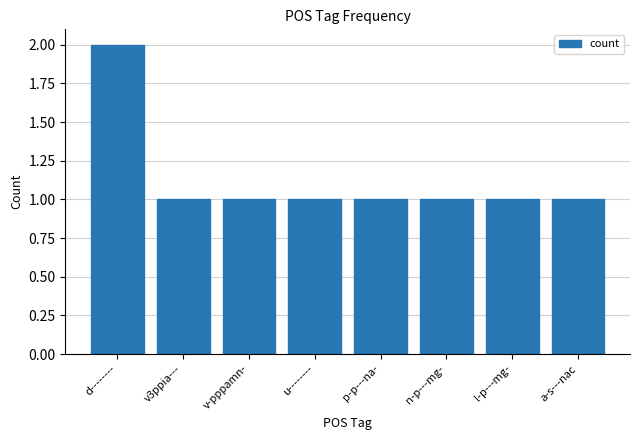

Approximately how many times larger is the value at n-p---mg- compared to v3ppia---?

1.0